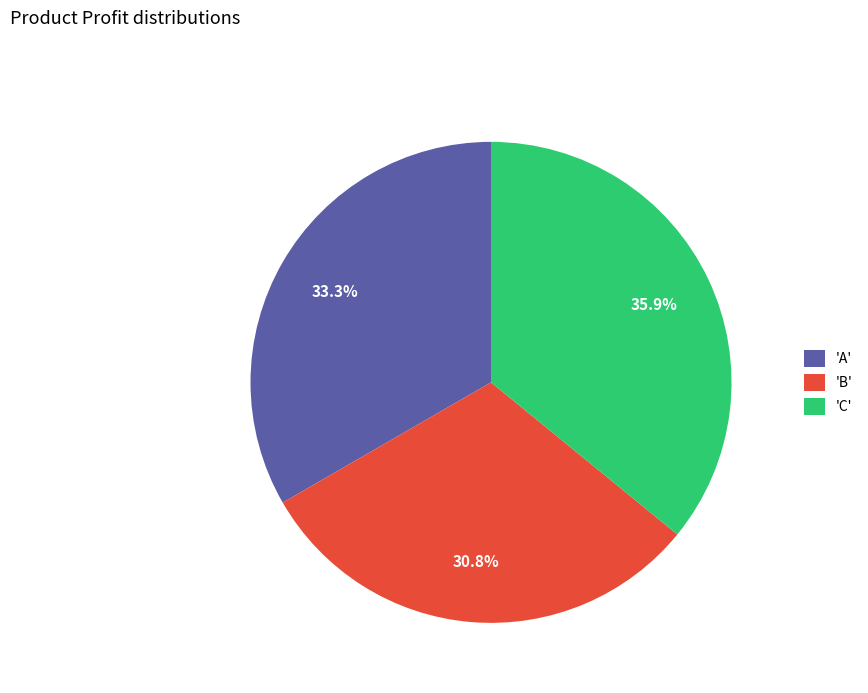

Does any single category account for the majority?

No